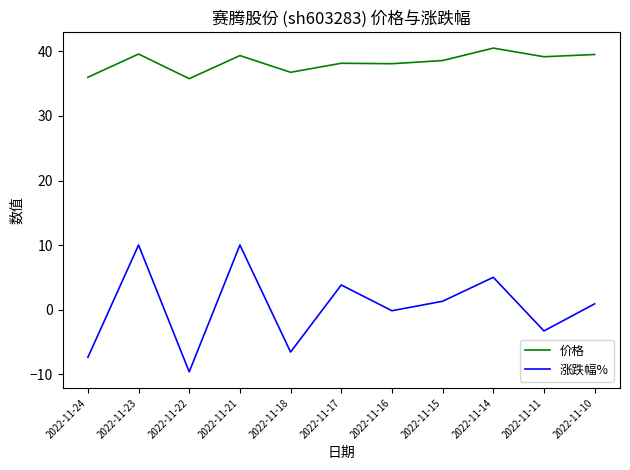

What is the sum of all 价格 values?

421.6